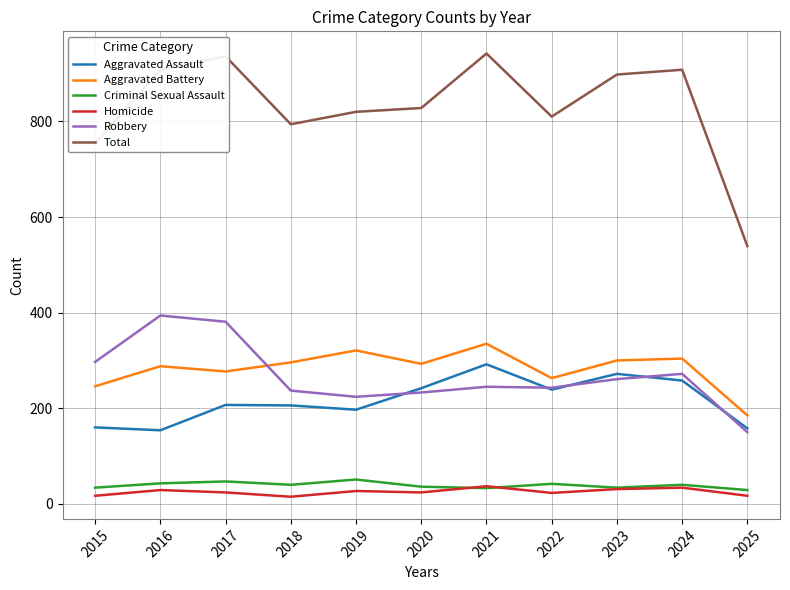

What is the sum of all Total values?

9137